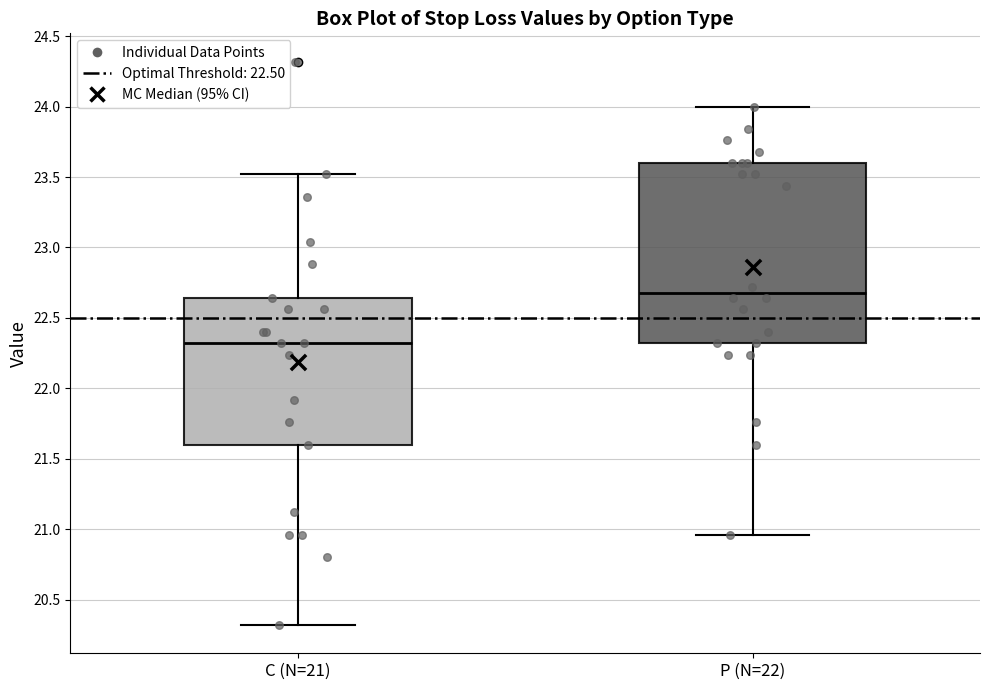

Which box has the lowest median line?

C (N=21)